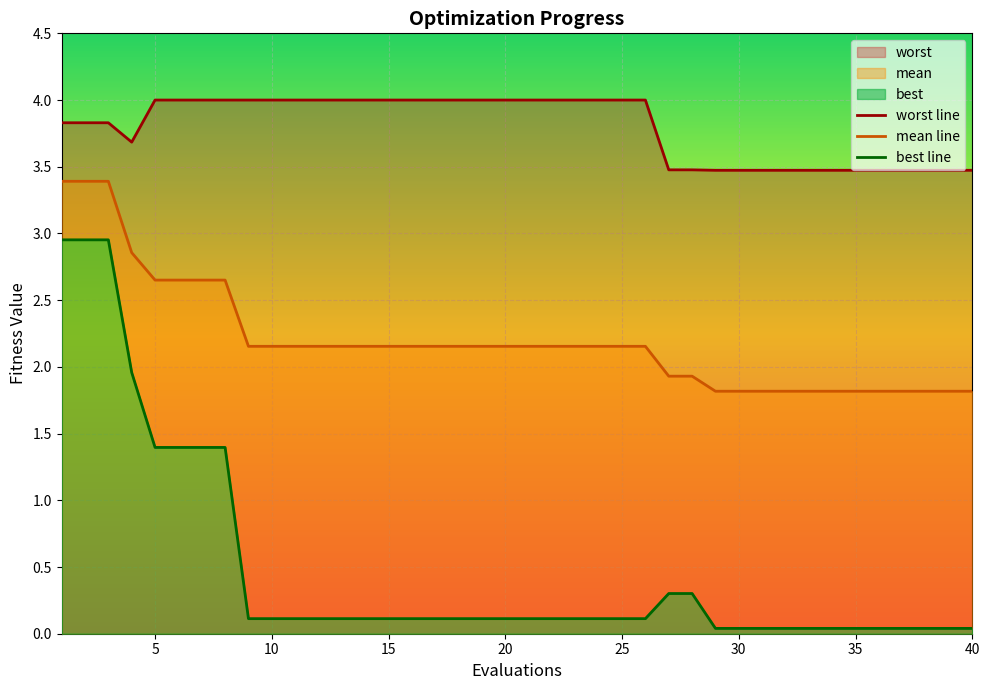

What is the minimum value for mean line?

1.8